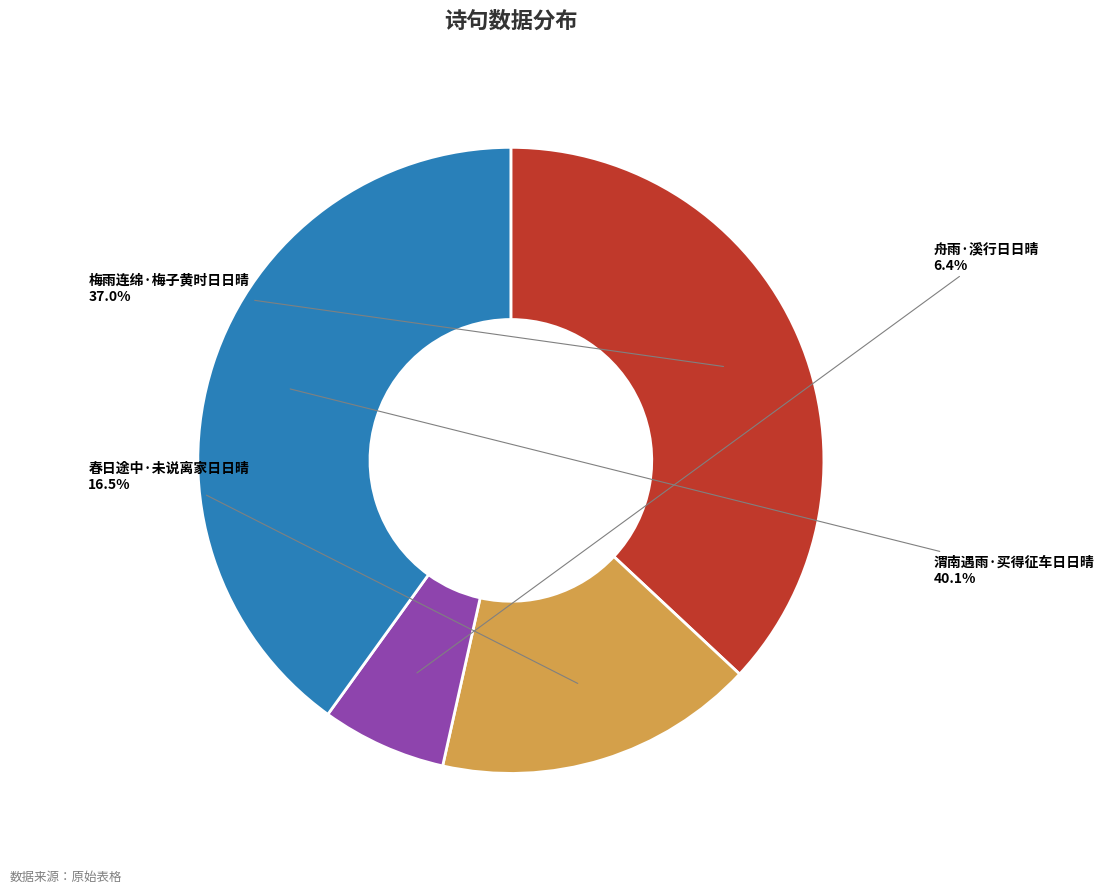

Do 舟雨·溪行日日晴 and 春日途中·未说离家日日晴 together represent more than half of the pie?

No